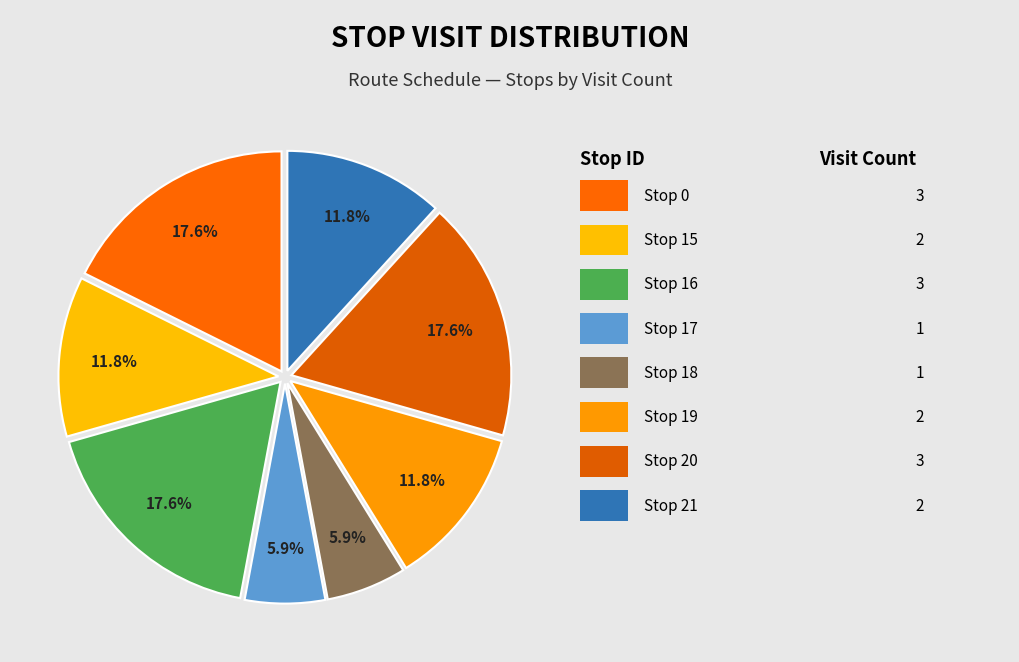

How many segments does this pie chart have?

8